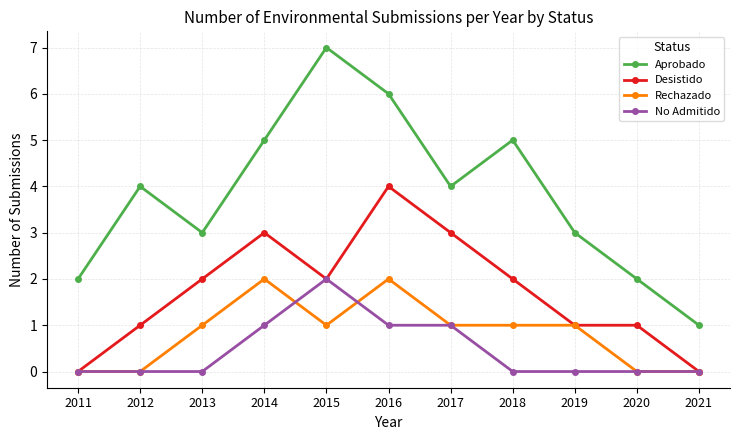

Rank the series at 2018 from highest to lowest value.

Aprobado, Desistido, Rechazado, No Admitido